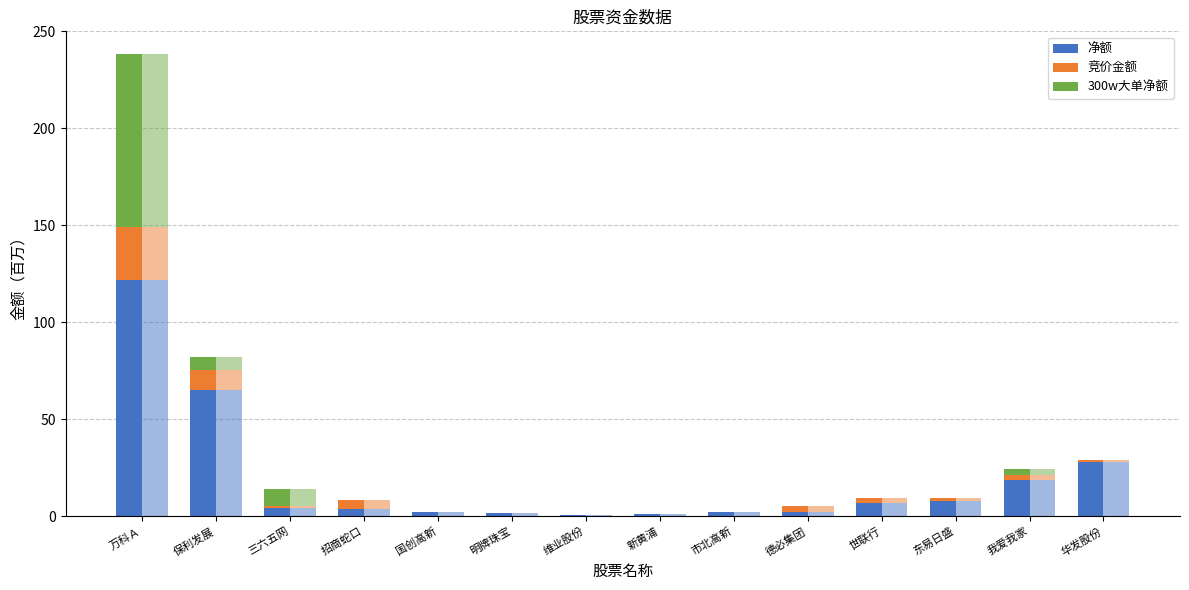

What is the label of the 9th bar from the left?

市北高新